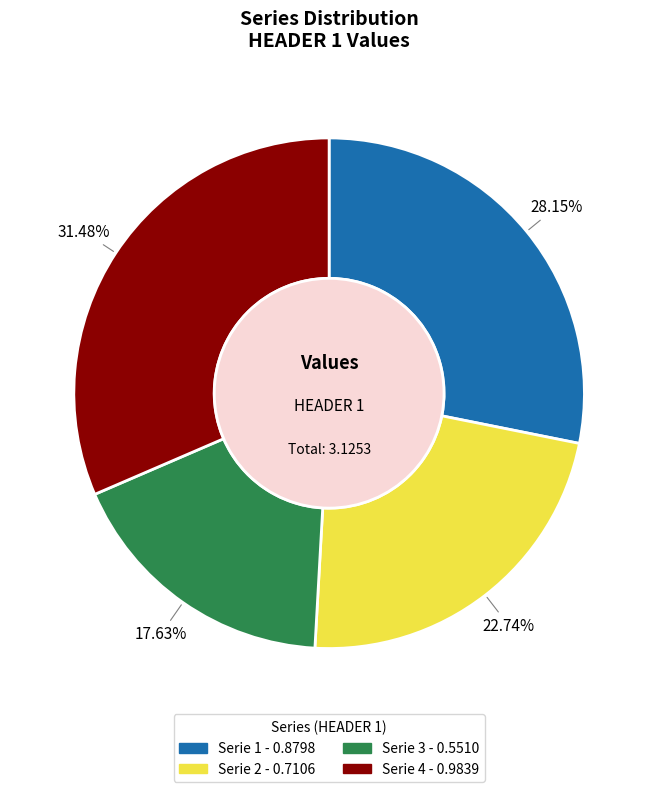

Is it true that Serie 4 is 31% of the pie?

True